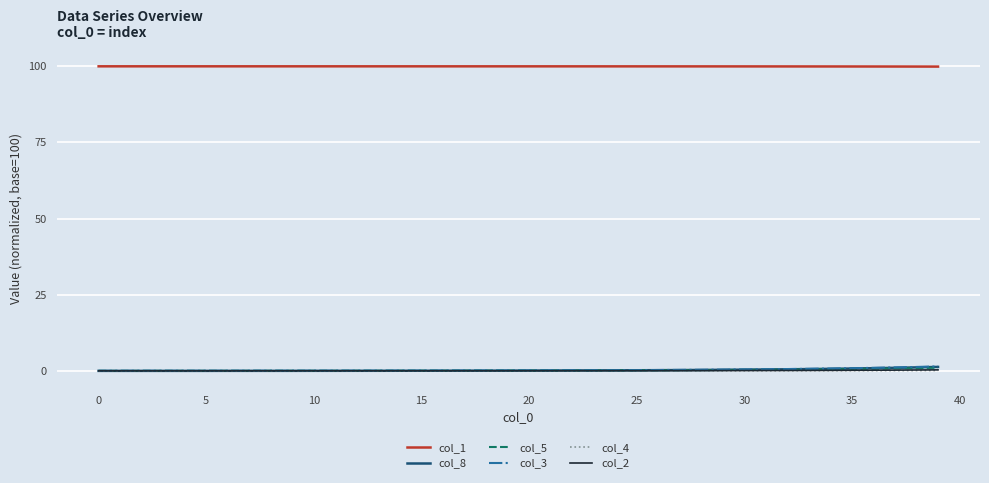

True or false: col_2 and col_1 cross at least once.

False